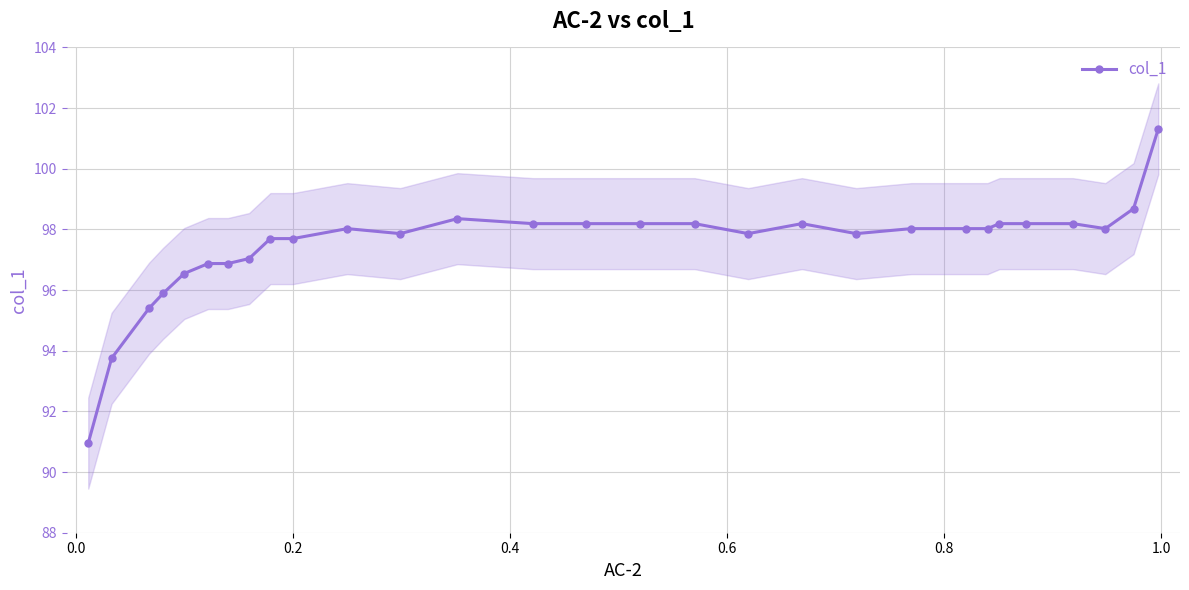

What is the value of the col_1 point at the 17th from the left?

98.2